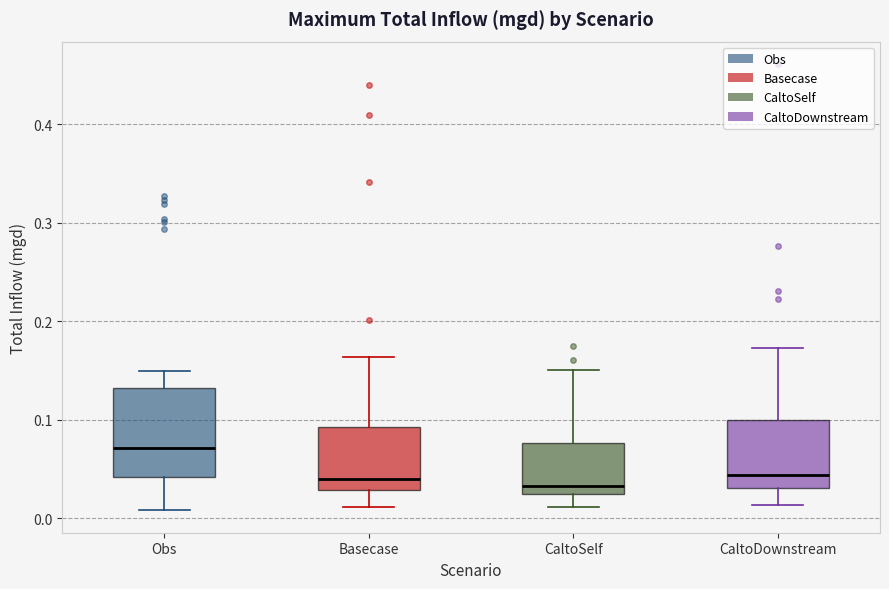

Where does the lower whisker of the box for Obs end on the y-axis? The values are not printed on the chart, so give them approximately, as read against the axis.

0.01